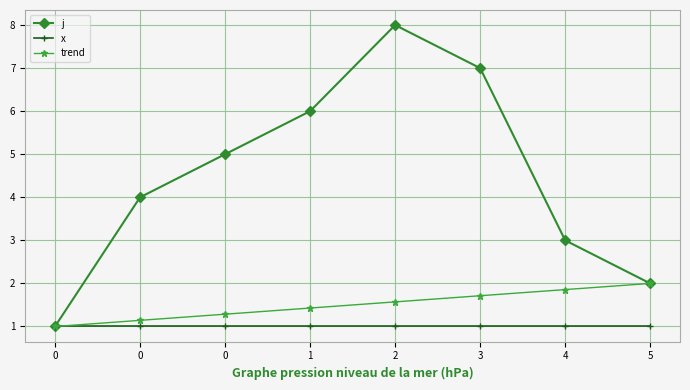

The j series shows 5.0 at 0. True or false?

True